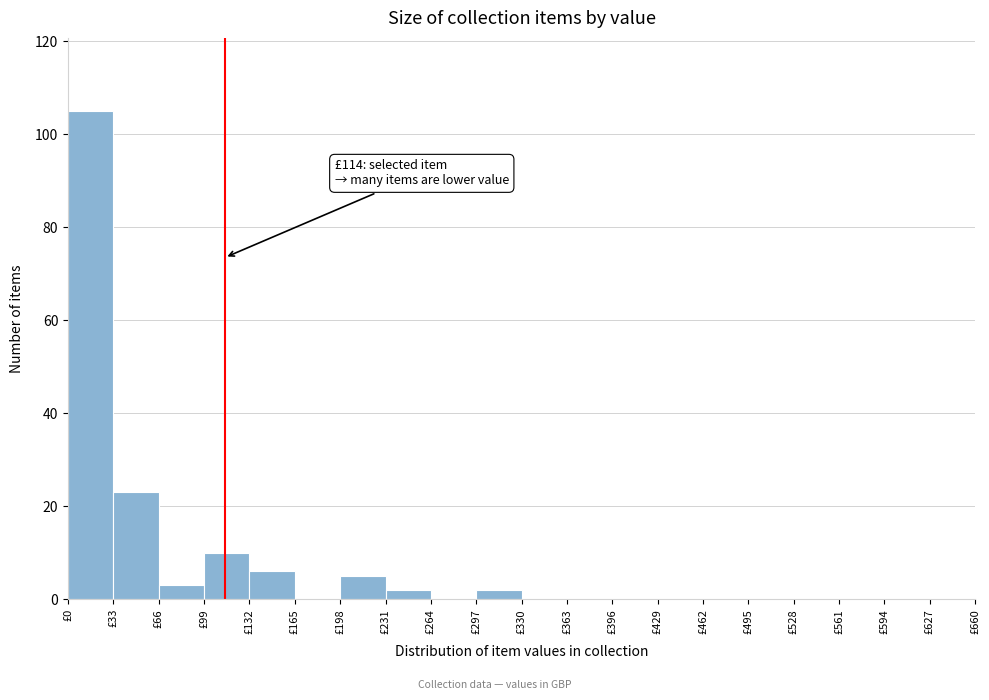

Over which range of the x-axis is the bar tallest?

0 to 33